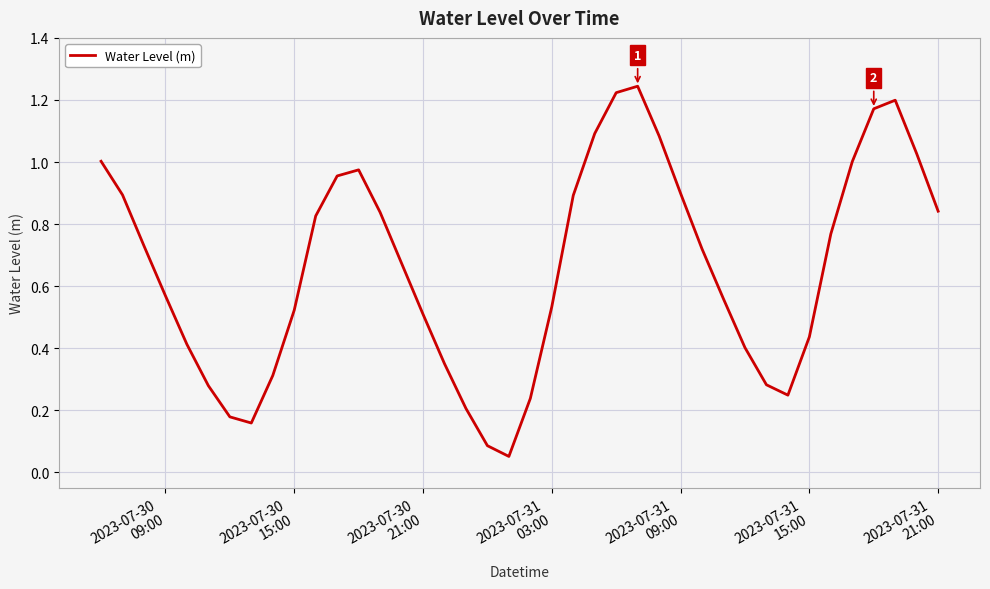

How many distinct data groups are displayed?

1